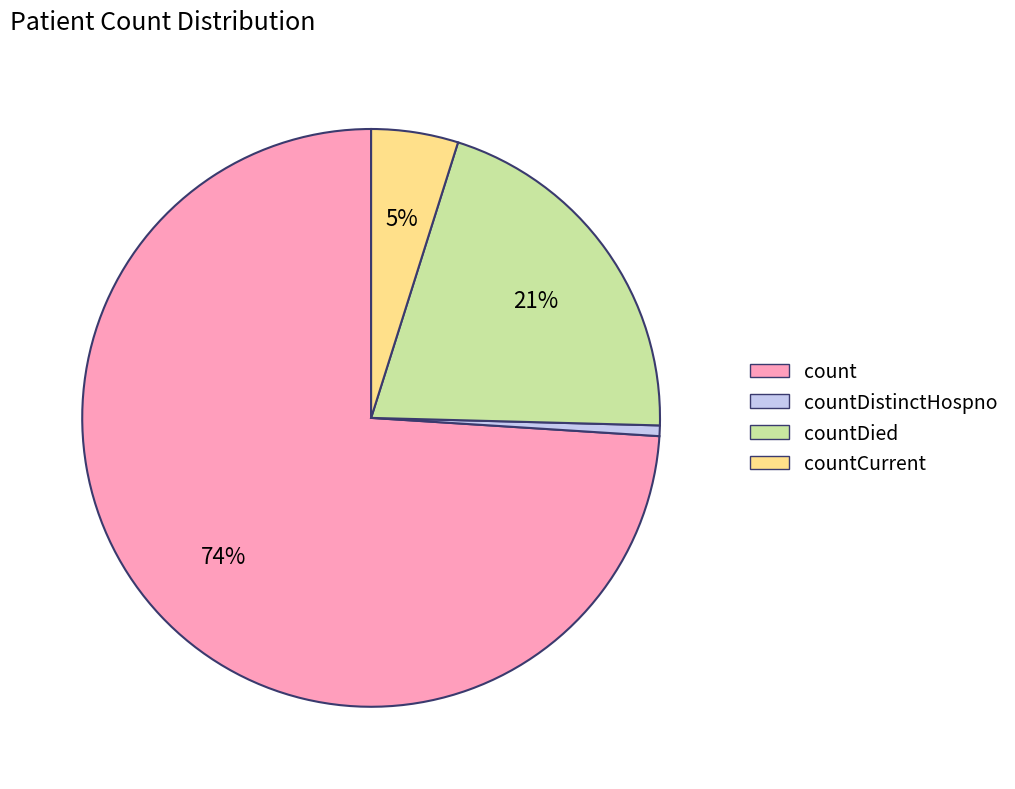

What is the largest slice in the pie chart?

count